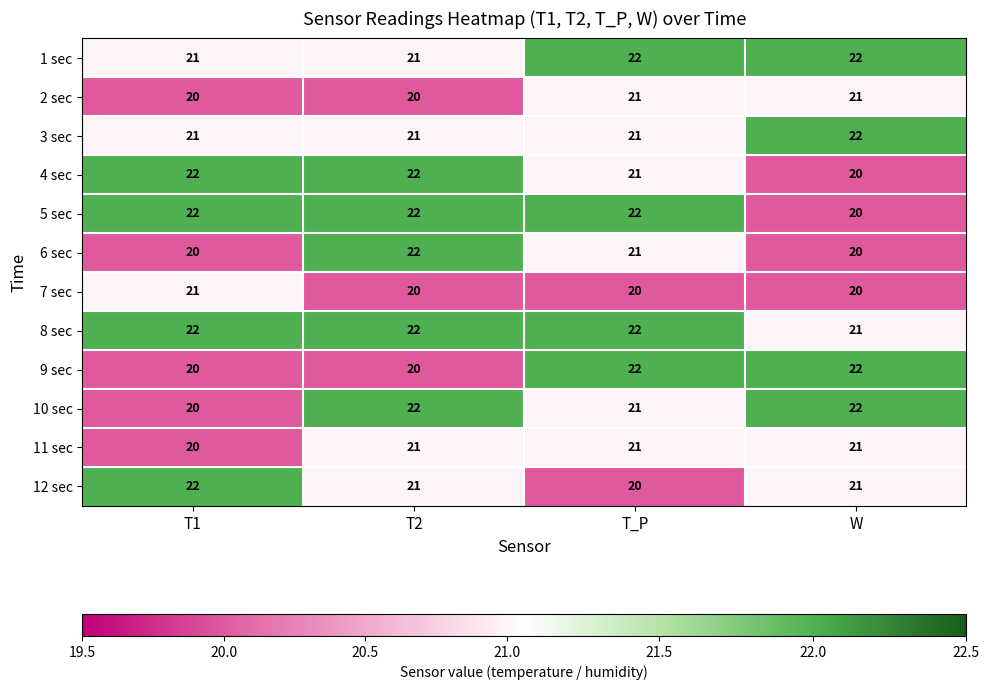

What is the spread (max minus min) of values at T1?

2